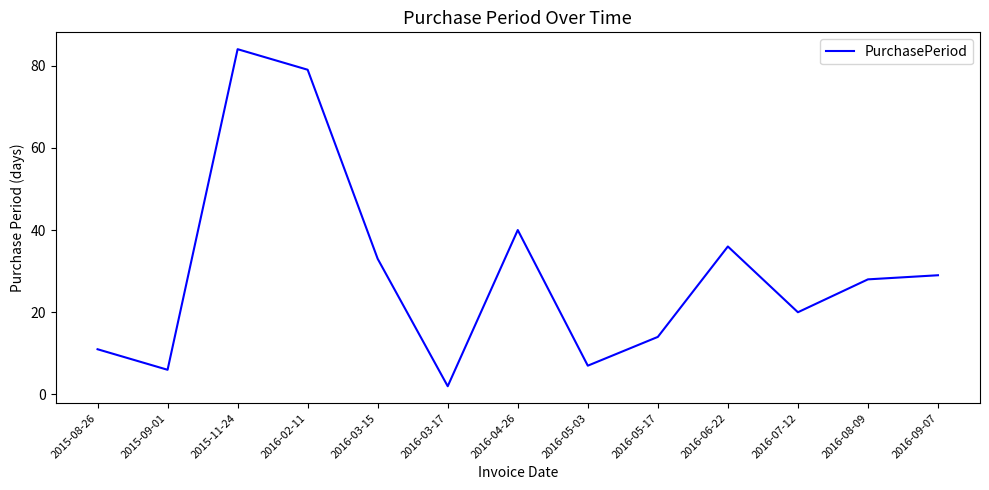

Where is the data nearest to the value 43?

2016-04-26